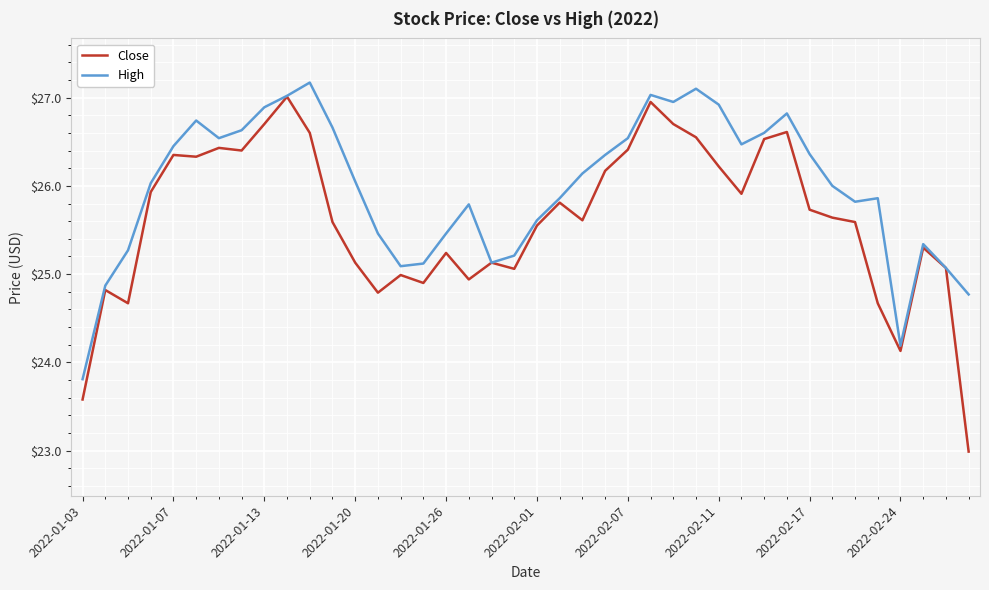

Which series has the largest total across all categories?

High